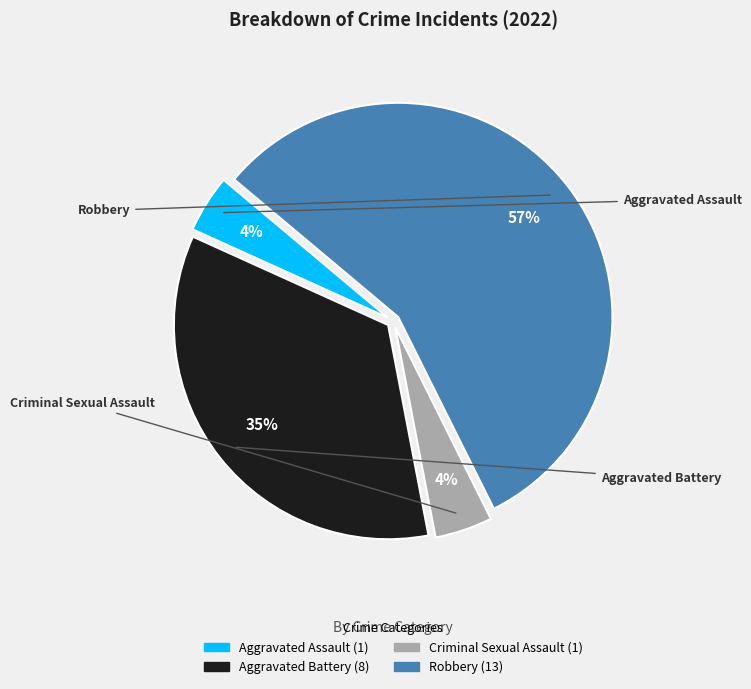

What percentage do Aggravated Assault and Aggravated Battery together represent?

39.1%